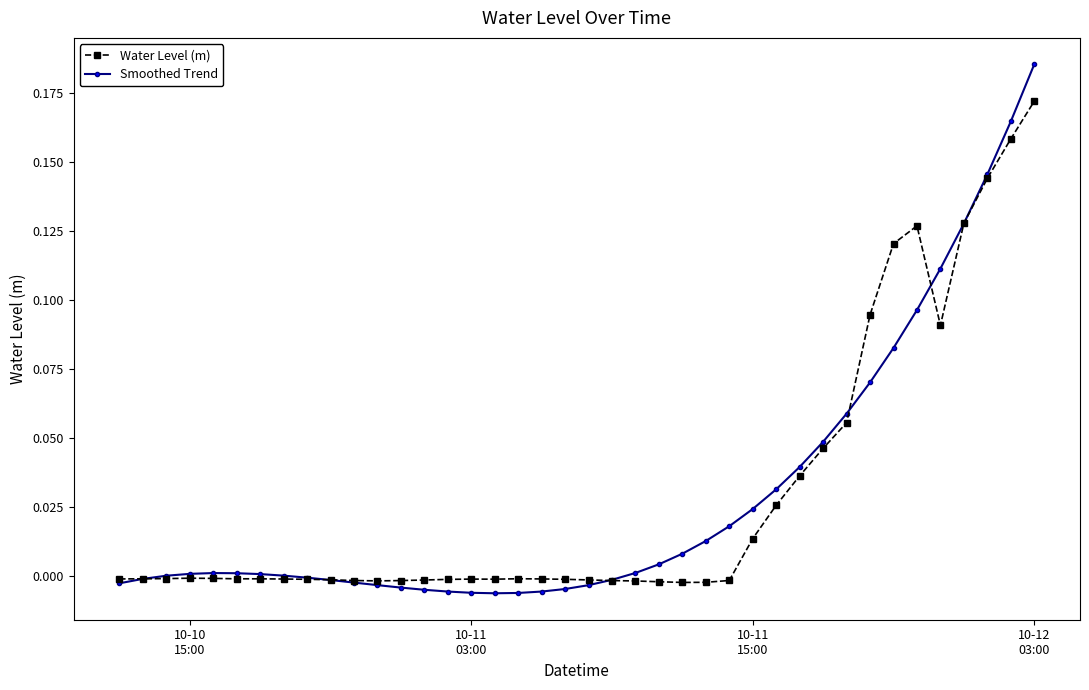

True or false: Water Level (m) has more than 0 points higher than both neighbors.

True